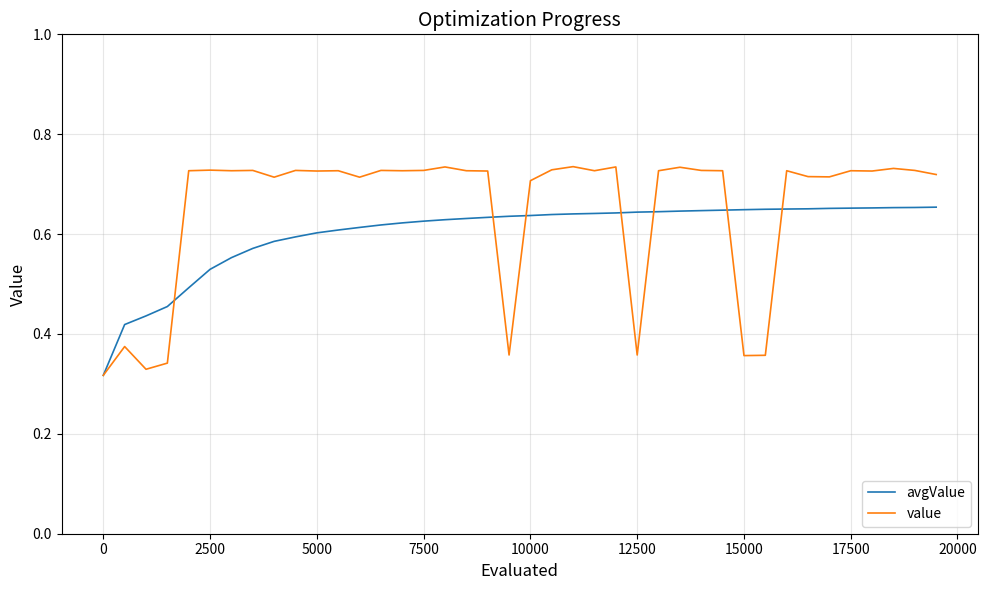

Rank the series by their average value, from highest to lowest.

value, avgValue